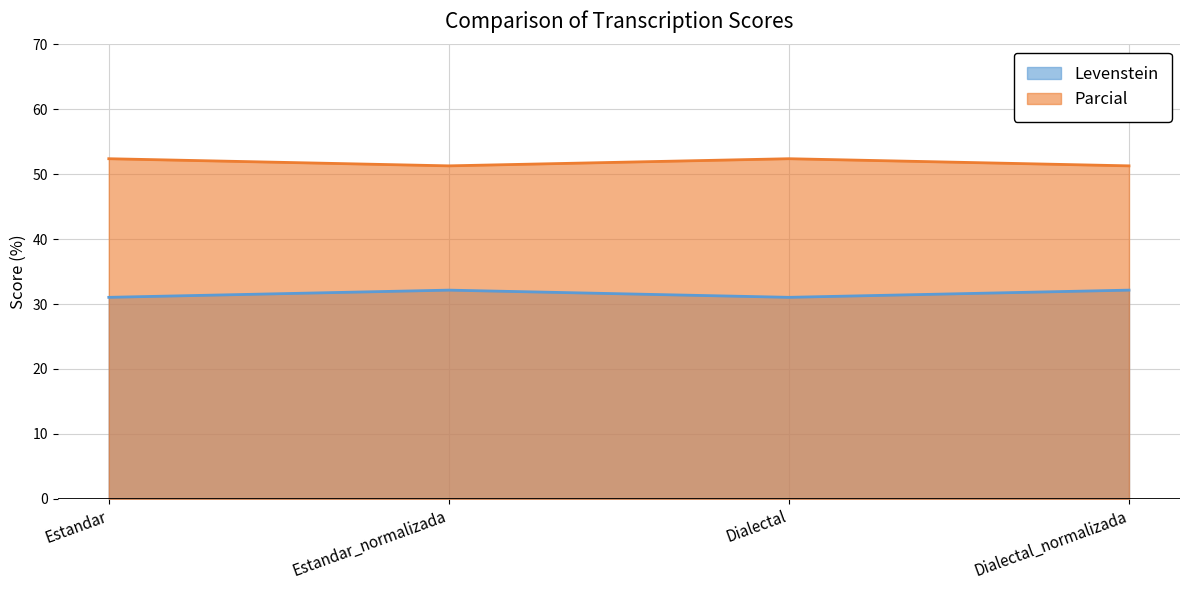

Is the value of Parcial at Dialectal_normalizada greater than the value of Levenstein at Dialectal?

Yes